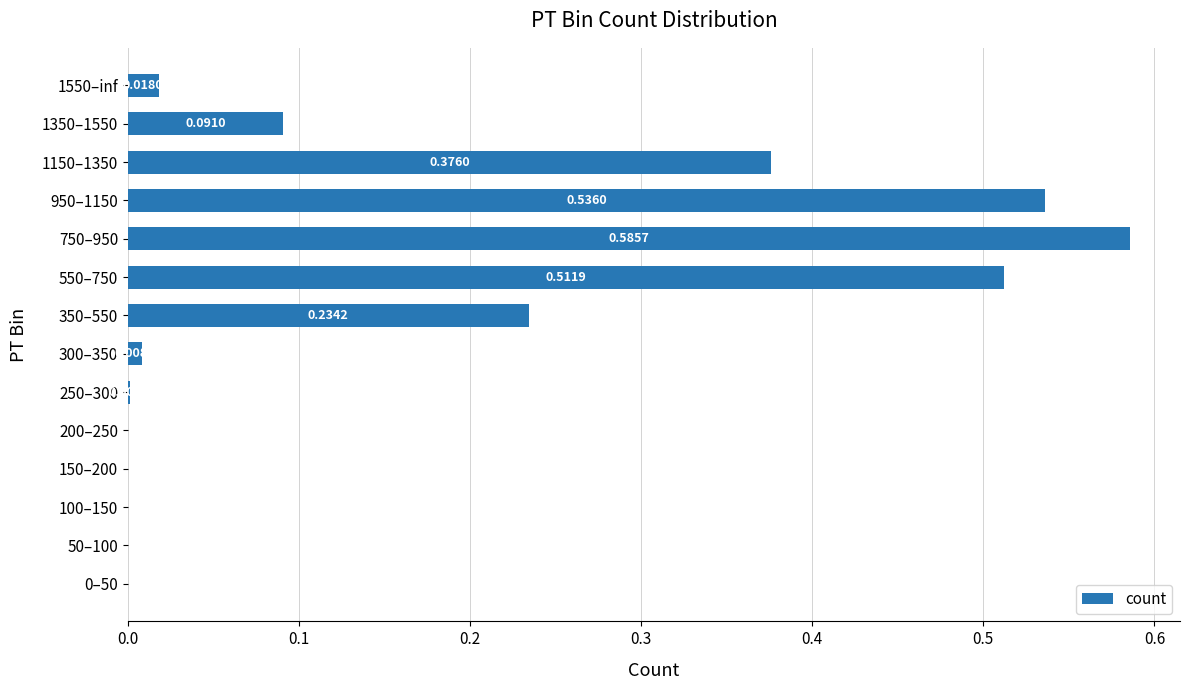

What is the sum of all values?

2.4